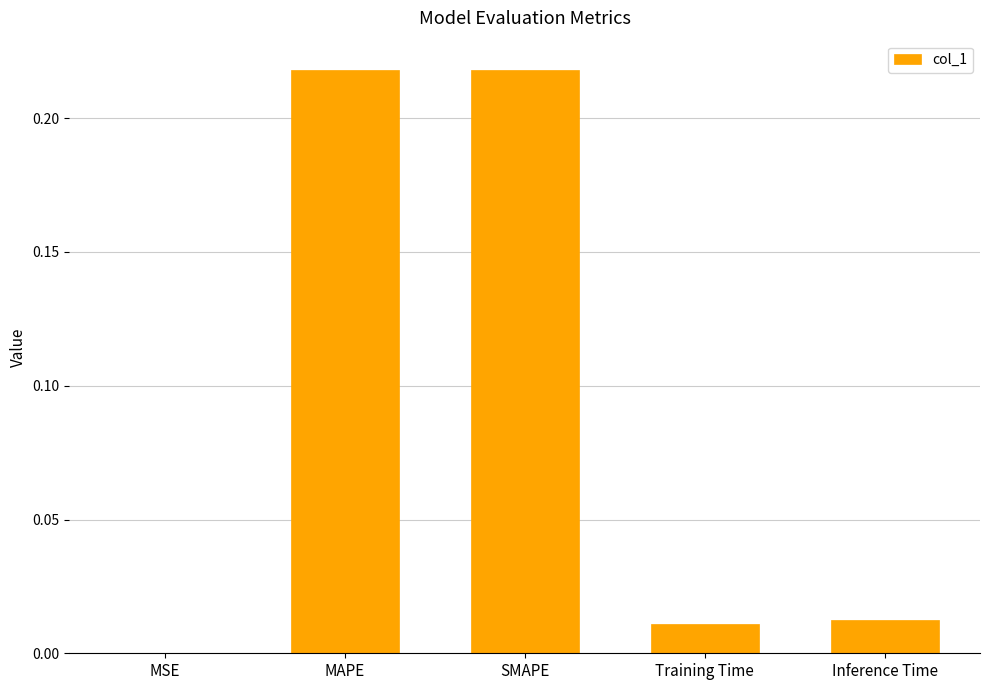

Which has a higher value, SMAPE or Inference Time?

SMAPE